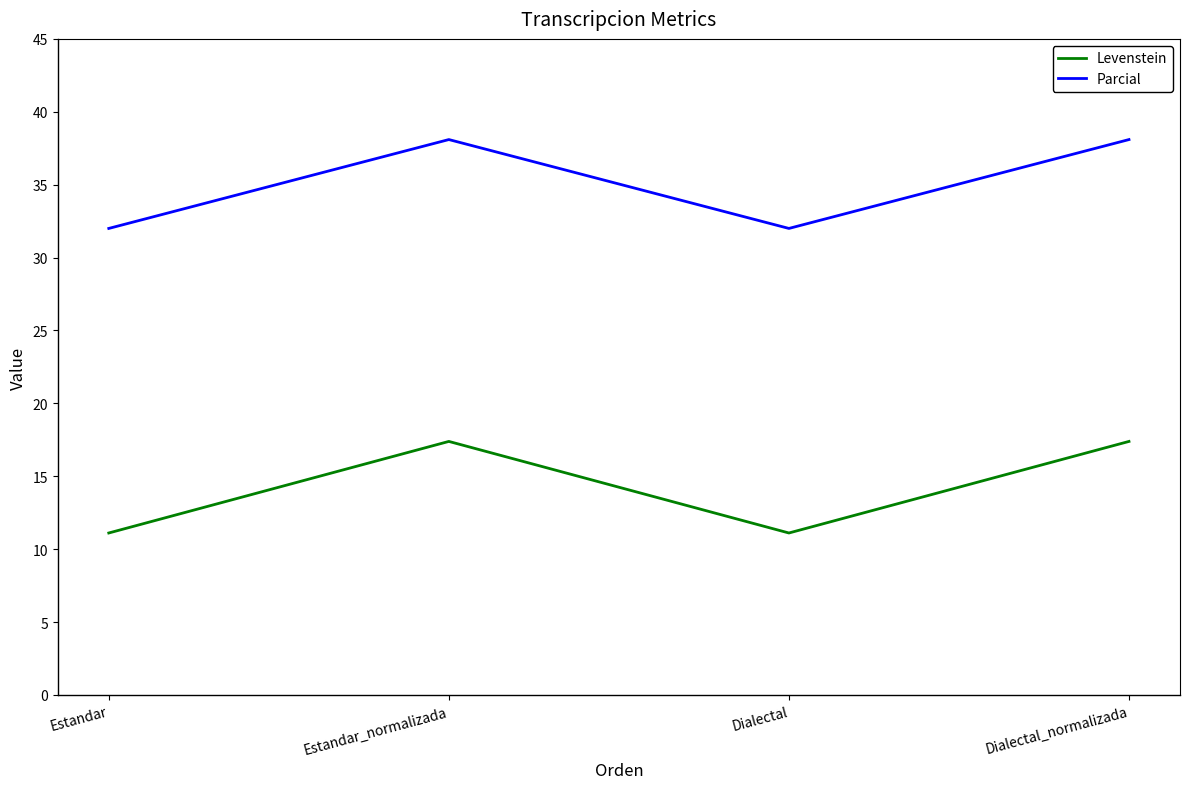

True or false: Levenstein and Parcial intersect in this chart.

False